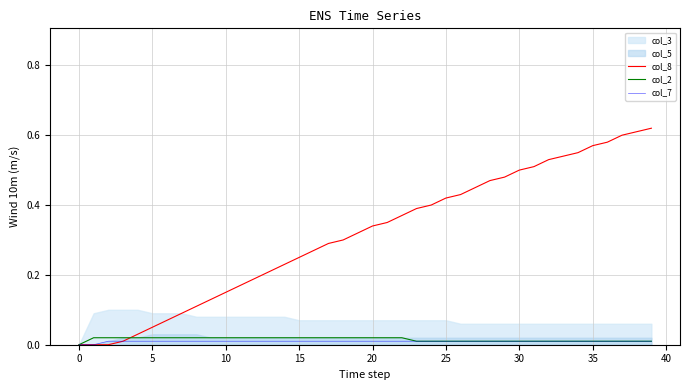

Which has a higher value, 21 or 25?

21